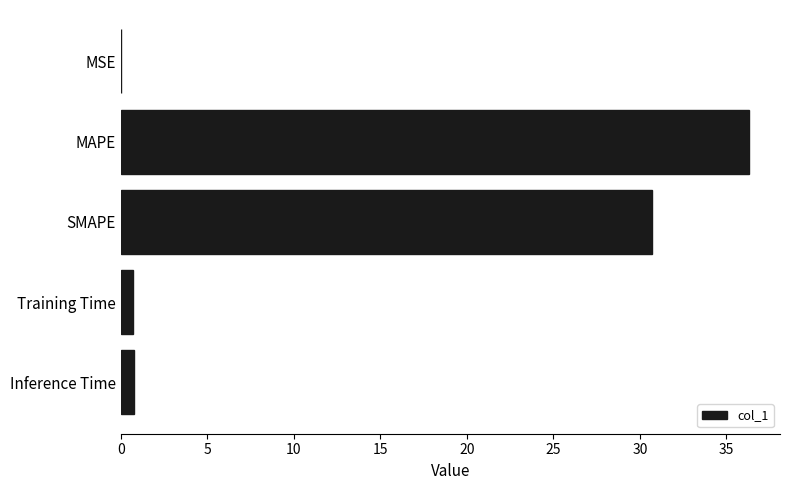

Between MSE and SMAPE, which is larger?

SMAPE